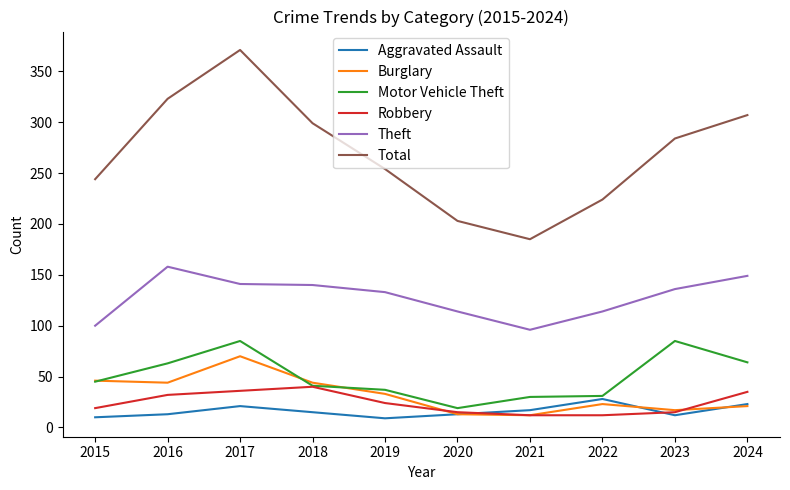

At which category does Aggravated Assault reach its first local peak?

2017